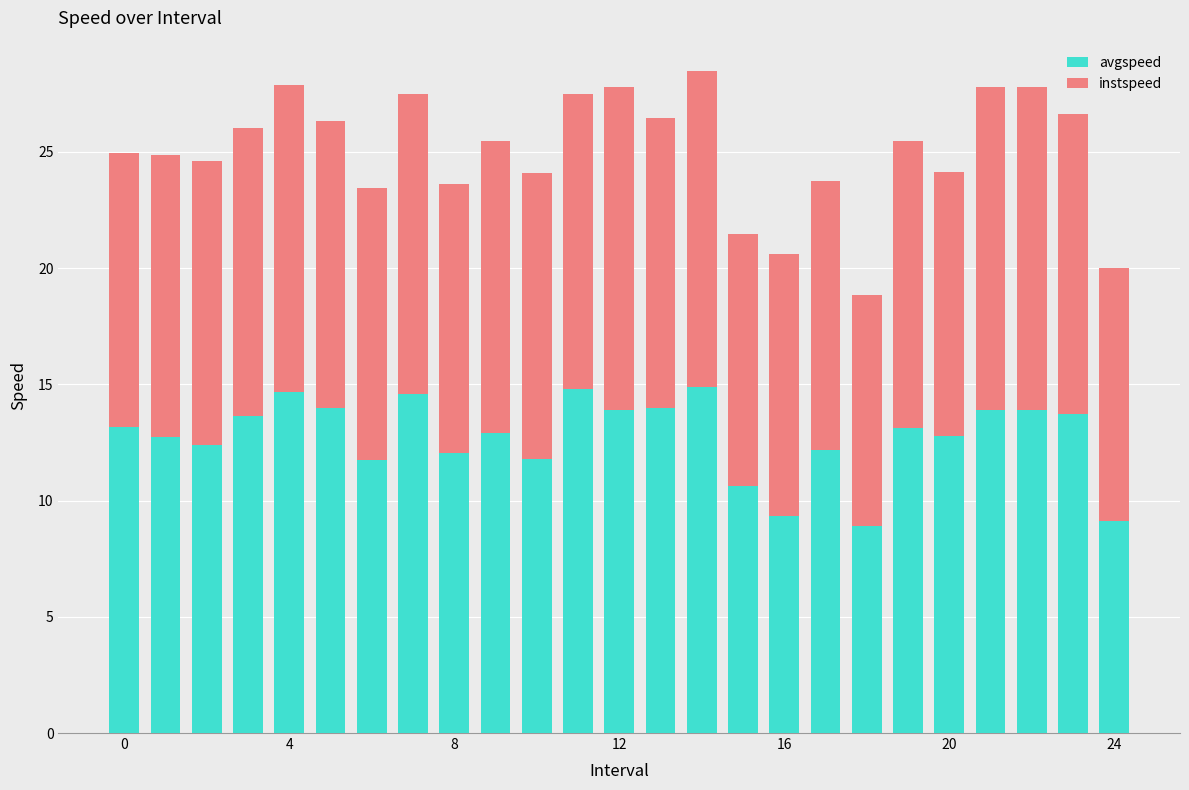

What is the highest value of the avgspeed series?

14.9